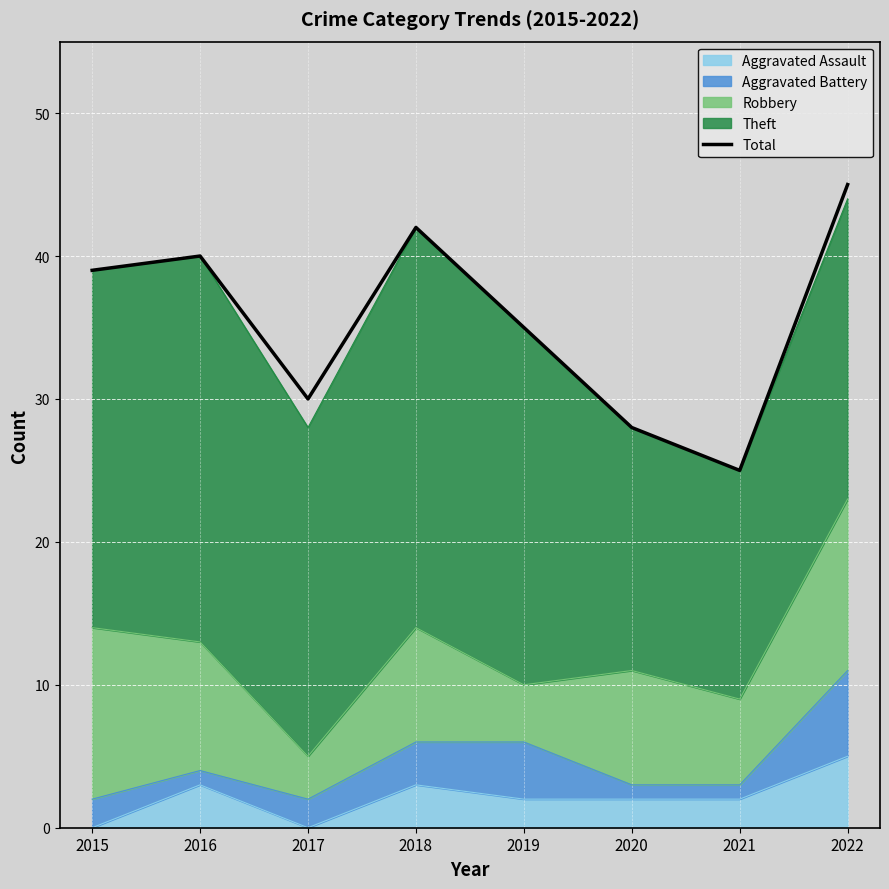

Reading right to left, extract all data points from this chart.

2022=45	2021=25	2020=28	2019=35	2018=42	2017=30	2016=40	2015=39